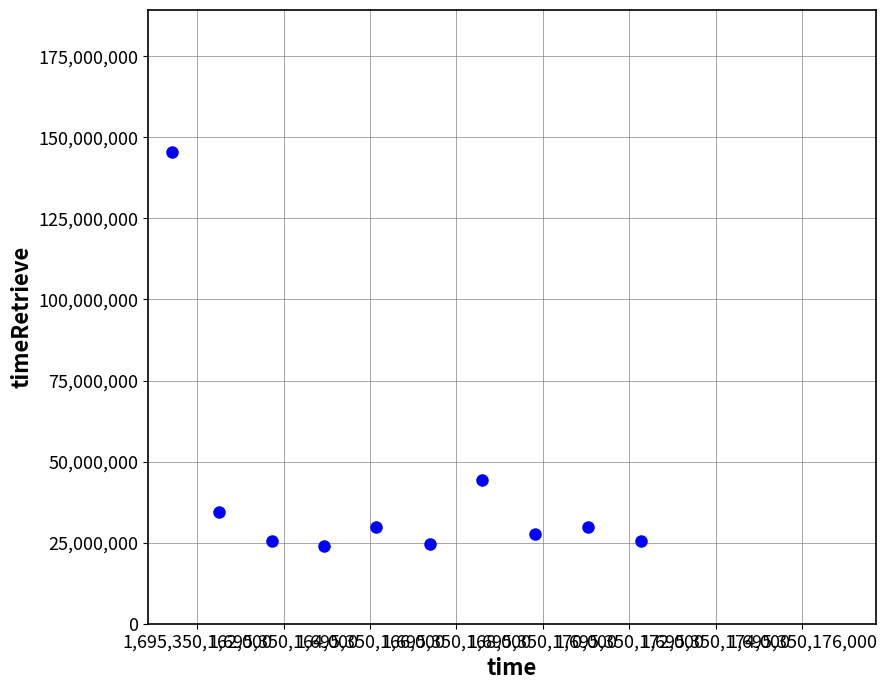

What is the average X value?

1695350166784